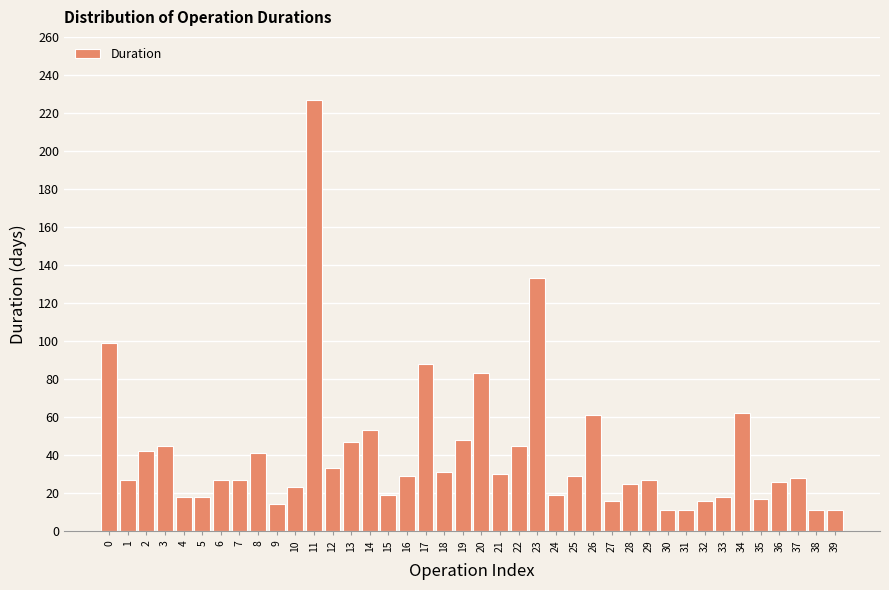

The value at 25 is 14. True or false?

False